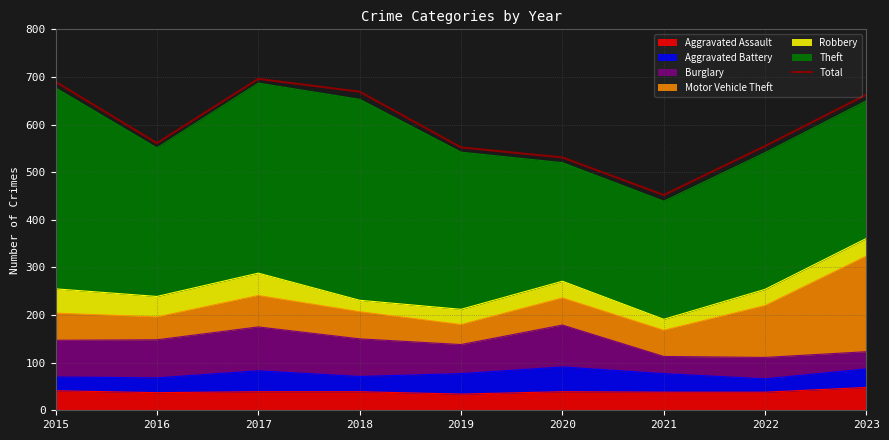

Where does the data first go above 561?

2015